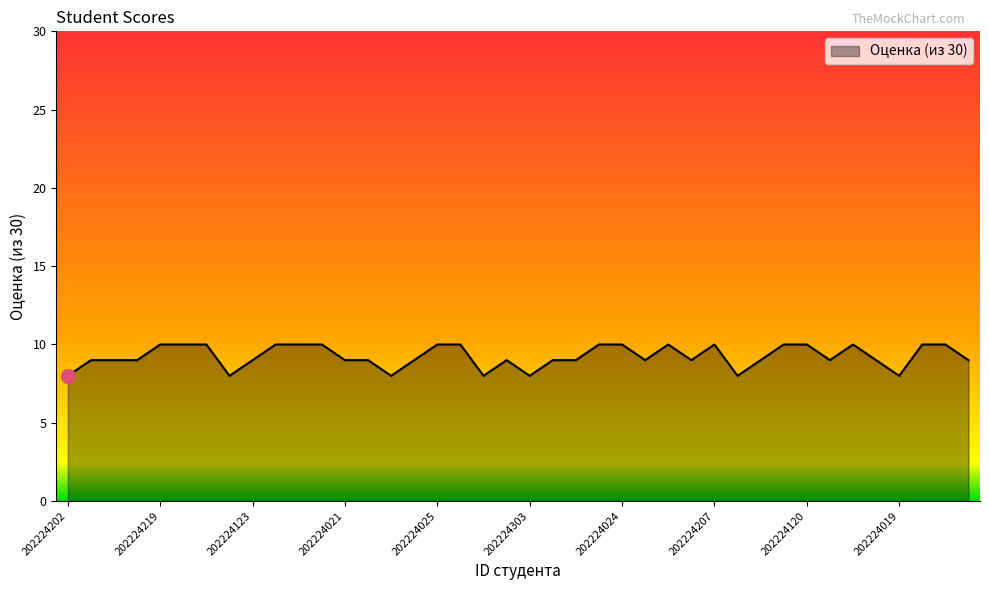

How many distinct data groups are displayed?

1